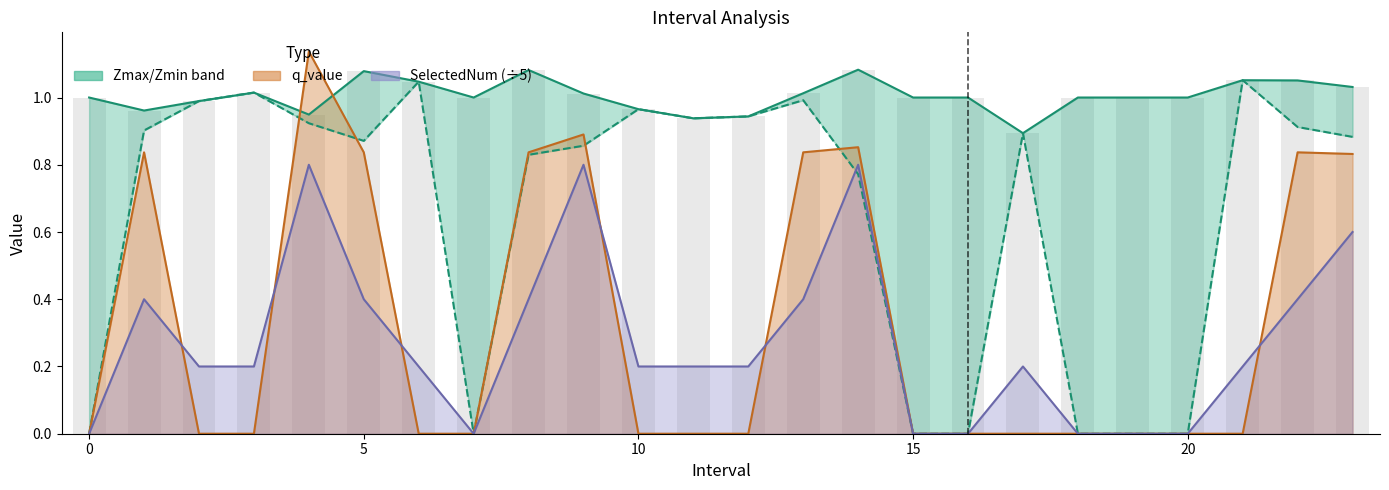

Which series has the widest spread of values?

Zmin